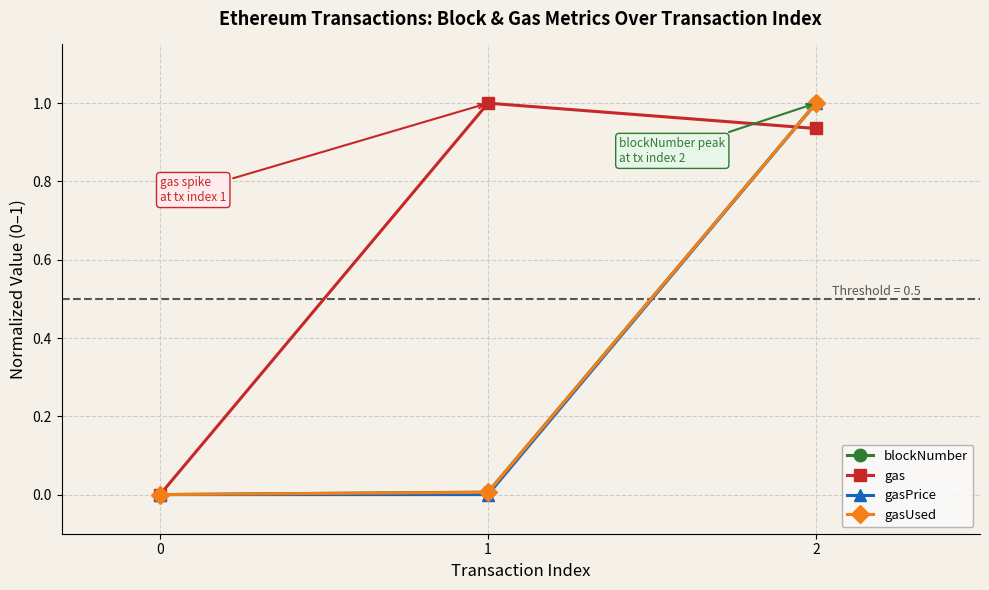

What is the average value of the gas series?

0.6